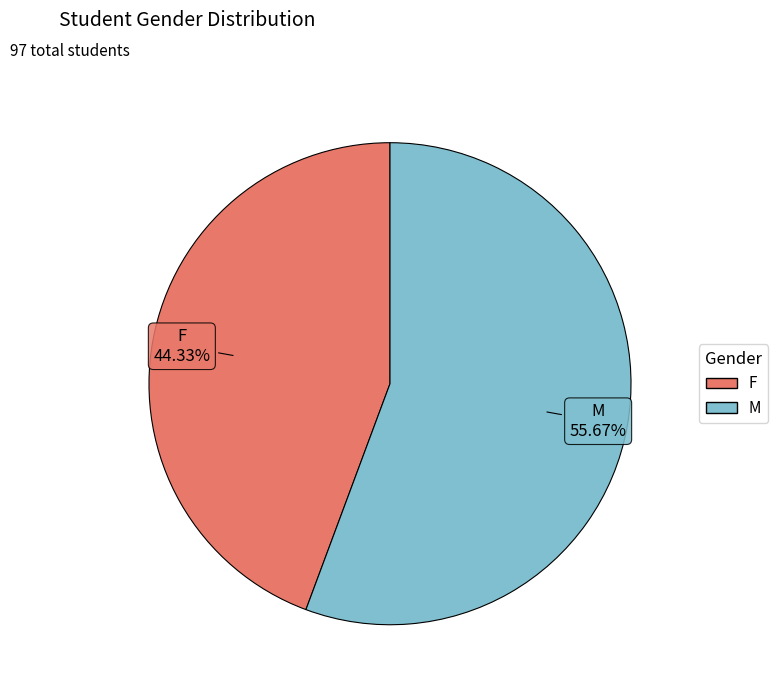

What is the smallest slice in the pie chart?

F